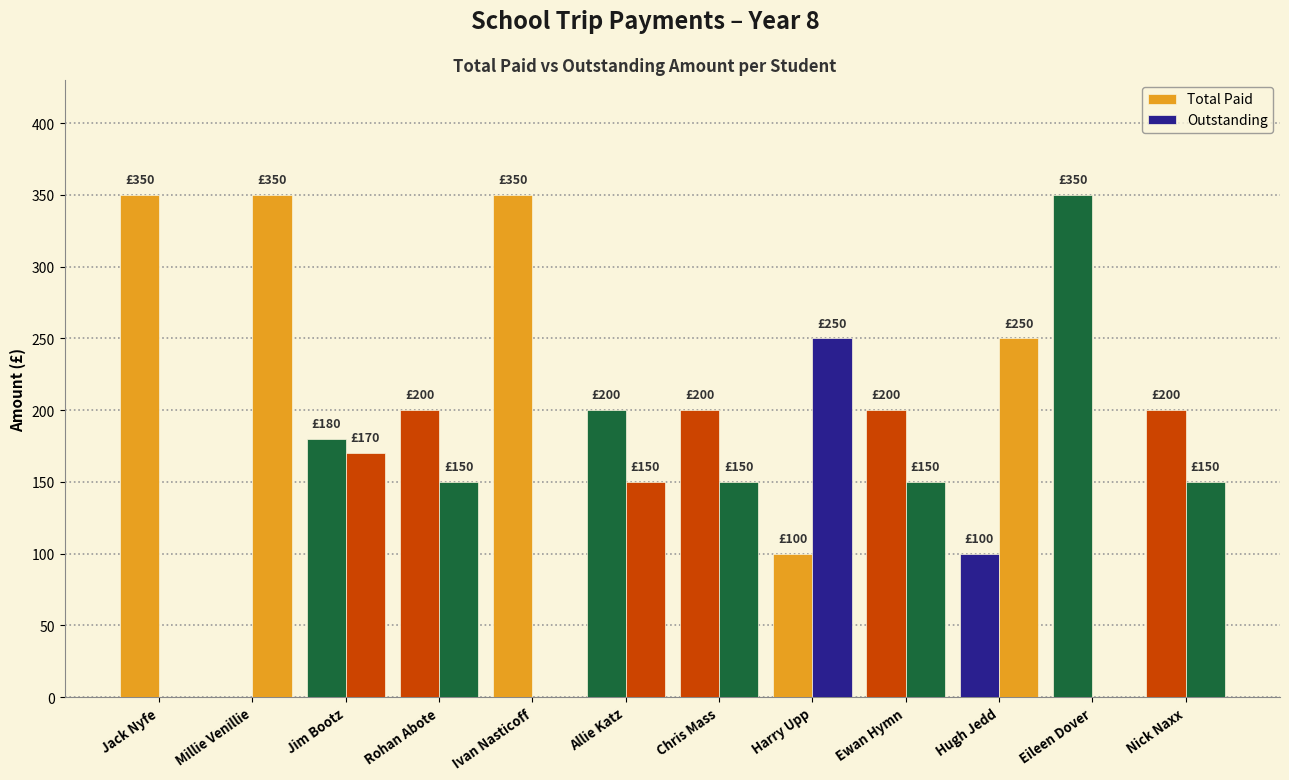

What is the average value of the Outstanding series?

148